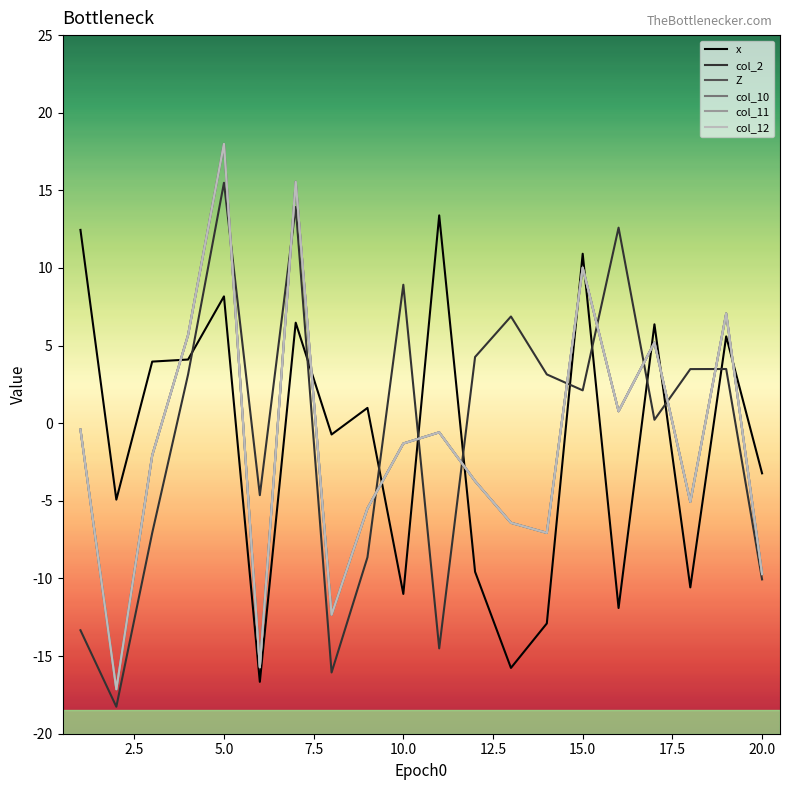

Rank the series by their maximum value, from lowest to highest.

x, col_2, Z, col_10, col_11, col_12